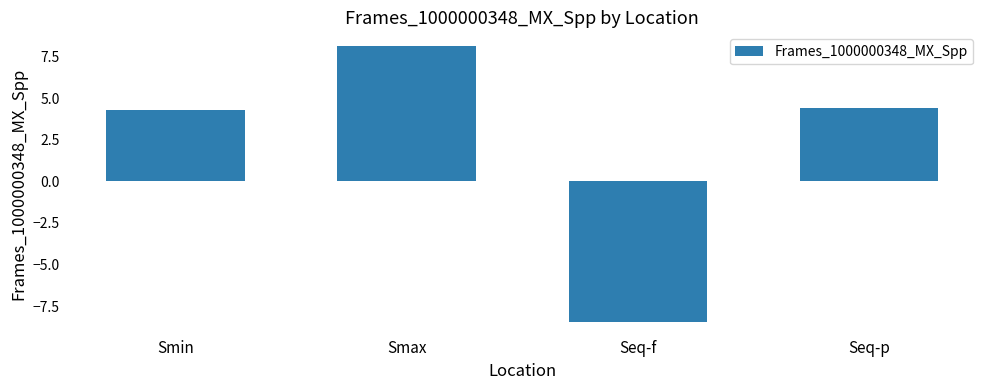

At which category does the chart reach its minimum across all series?

Seq-f